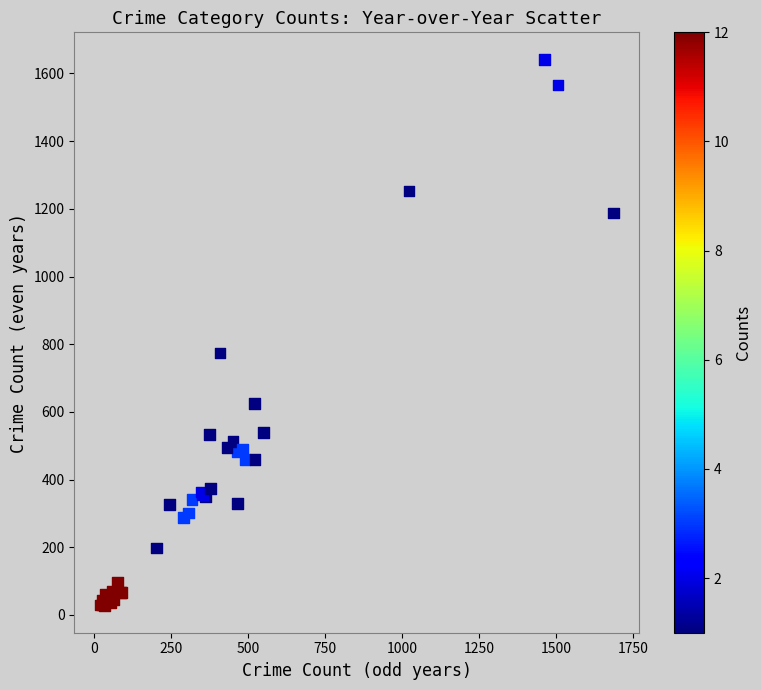

What Y value in the scatter plot is closest to 834?

774